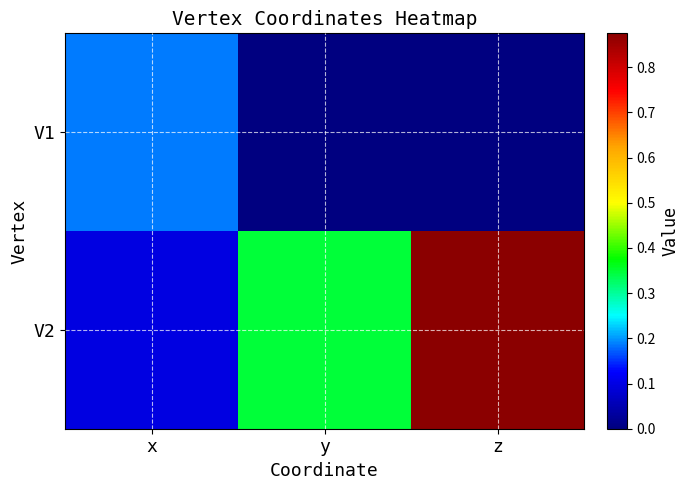

Which series has the largest total across all categories?

V2